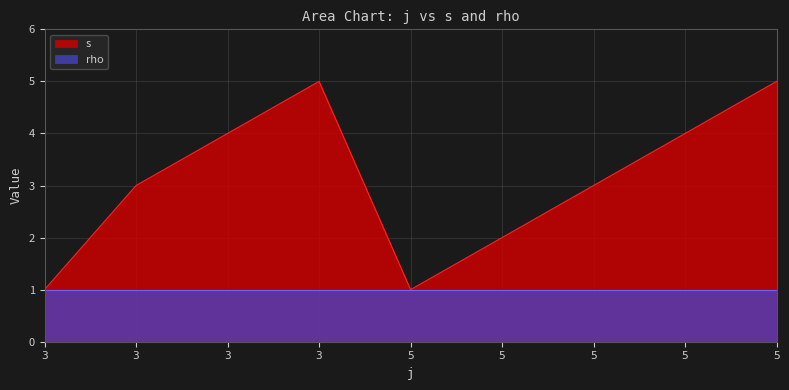

Does the chart display data point markers on the line(s)?

No